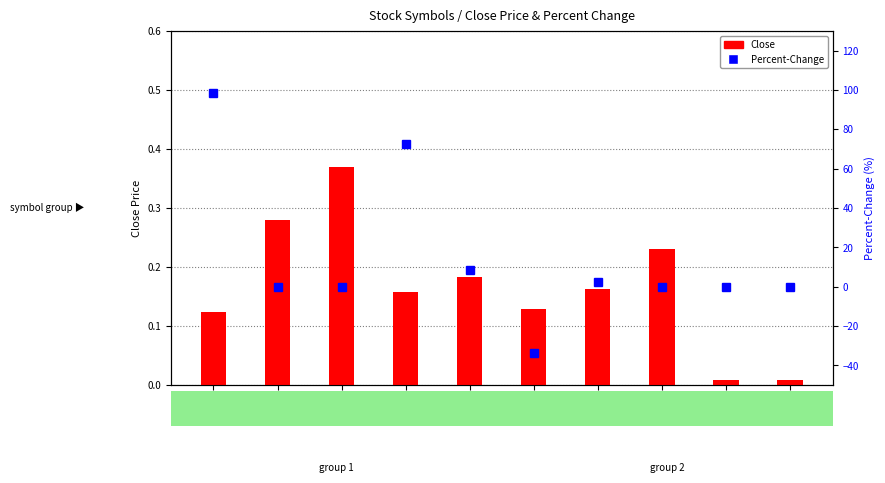

At how many categories does at least one series exceed 14?

2